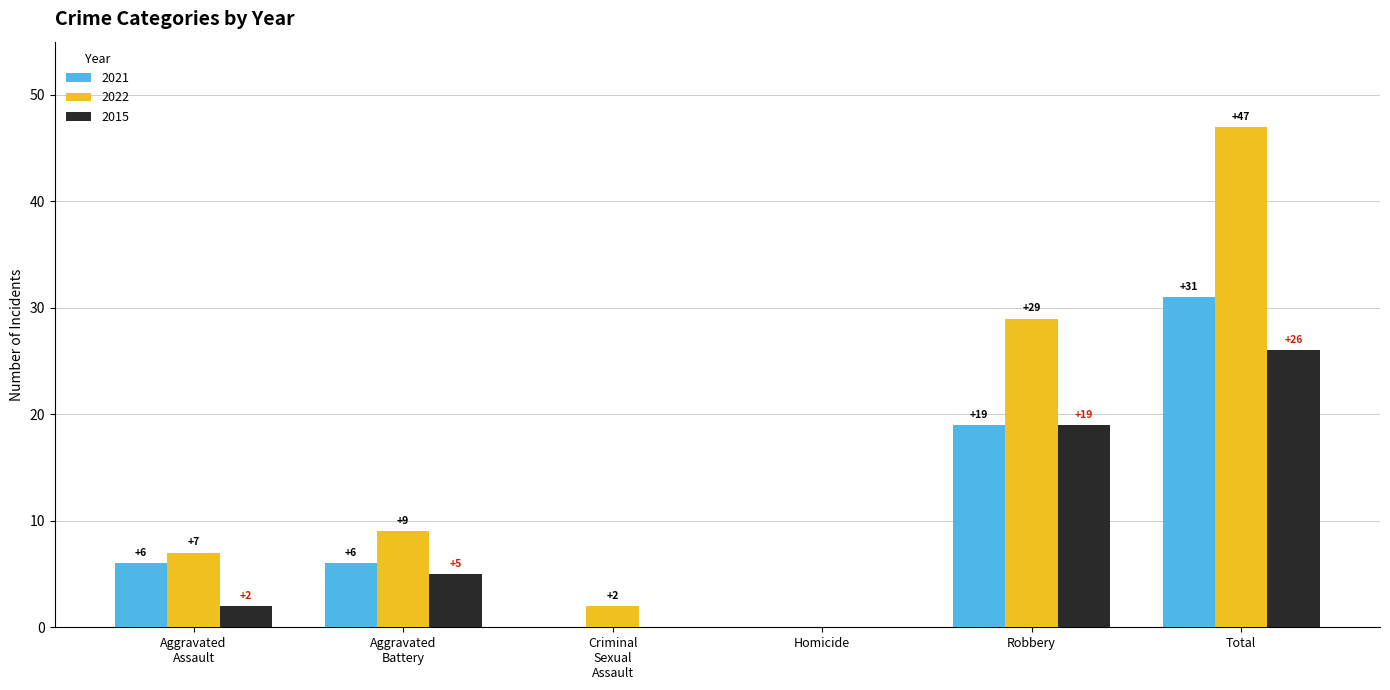

Count the number of data series in this chart.

3